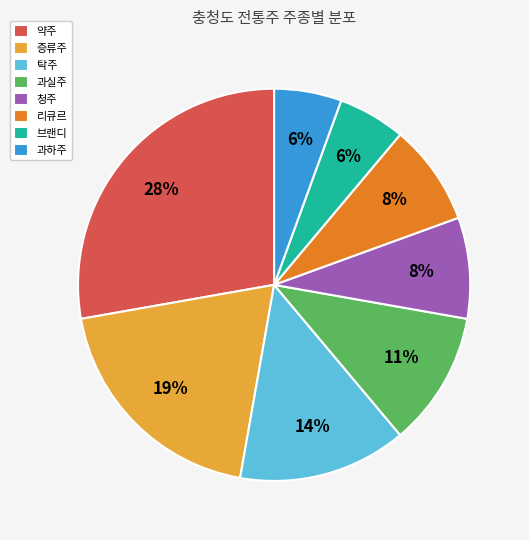

Is there a majority slice in this chart?

No